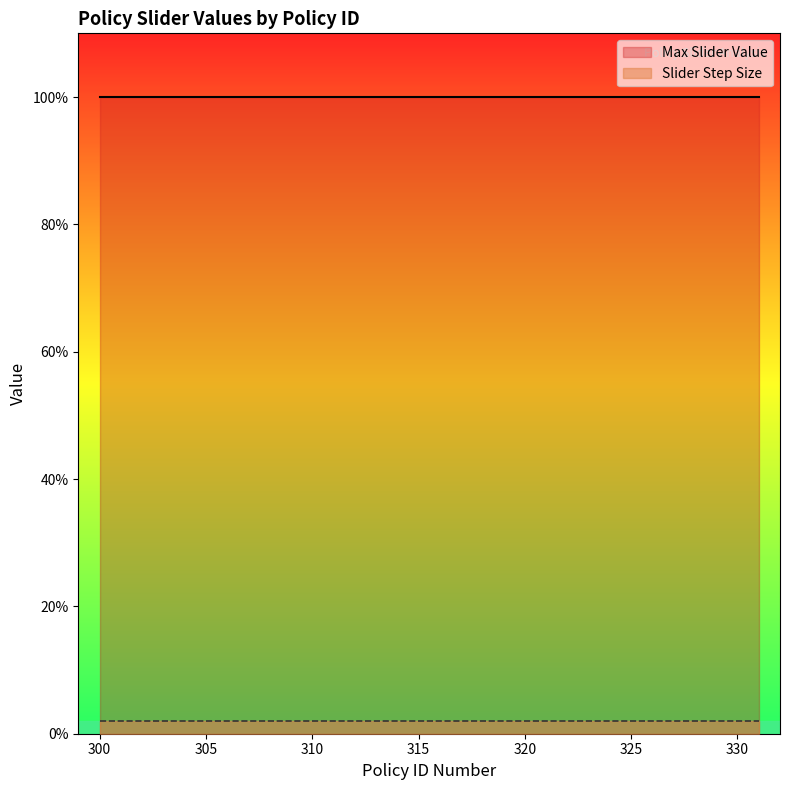

What are all the series names shown in the legend?

Max Slider Value, Slider Step Size